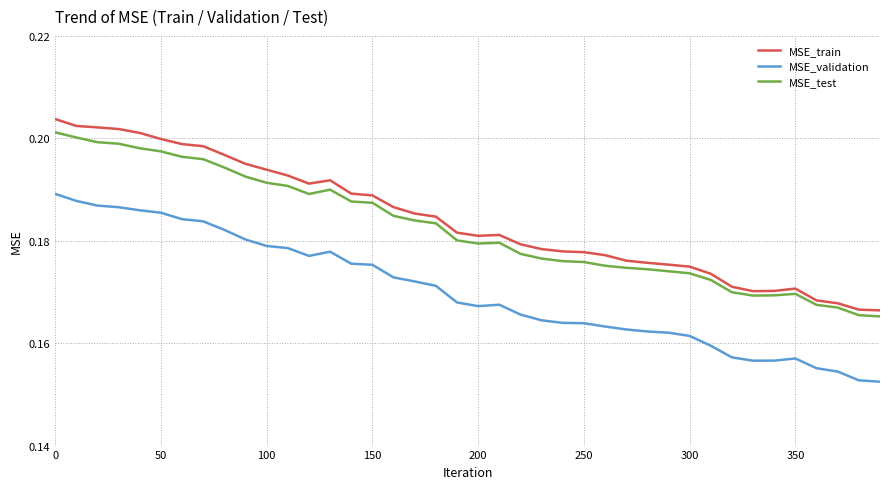

Which series has the widest spread of values?

MSE_train